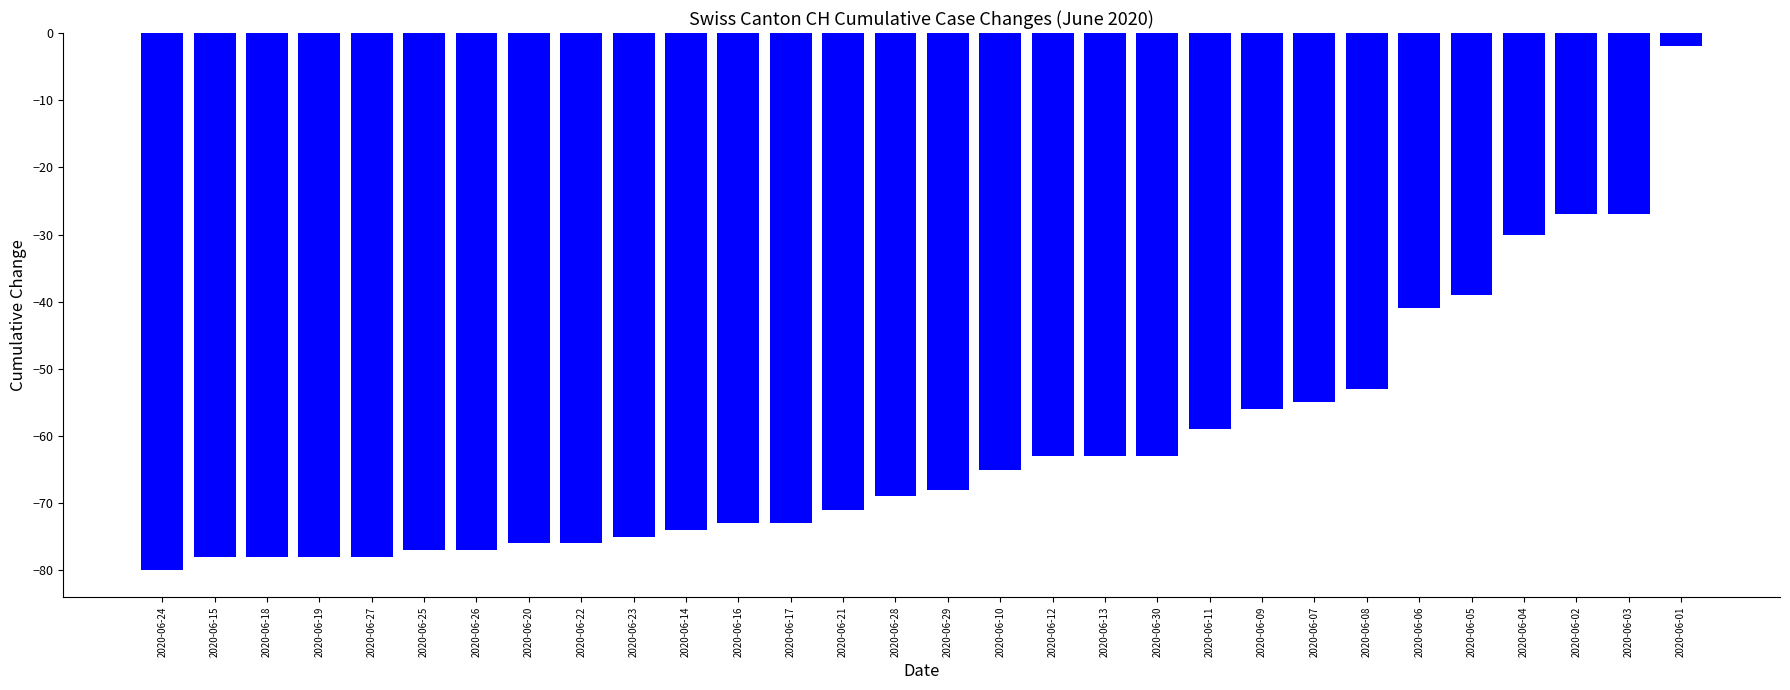

What is the label of the 4th bar from the right?

2020-06-04